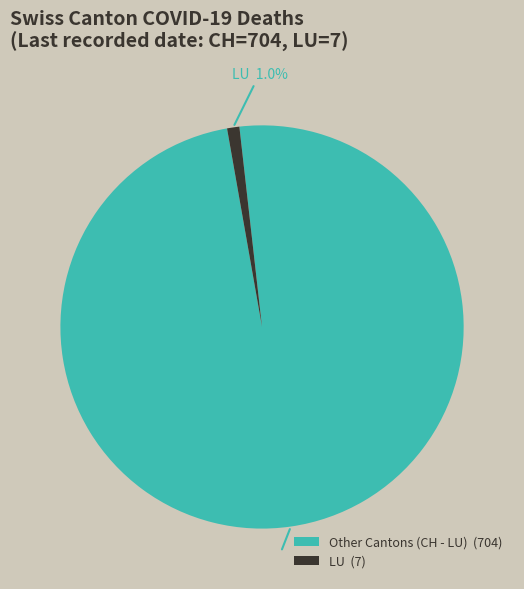

To the nearest percent, what is the average slice percentage?

50%